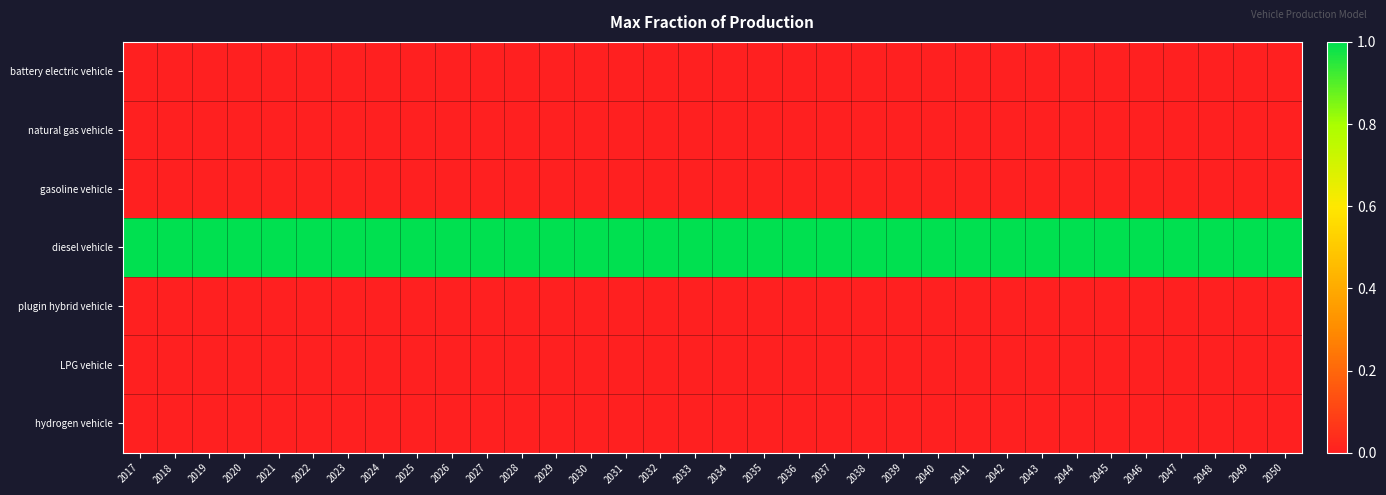

Which category has the lowest value across all series?

2017